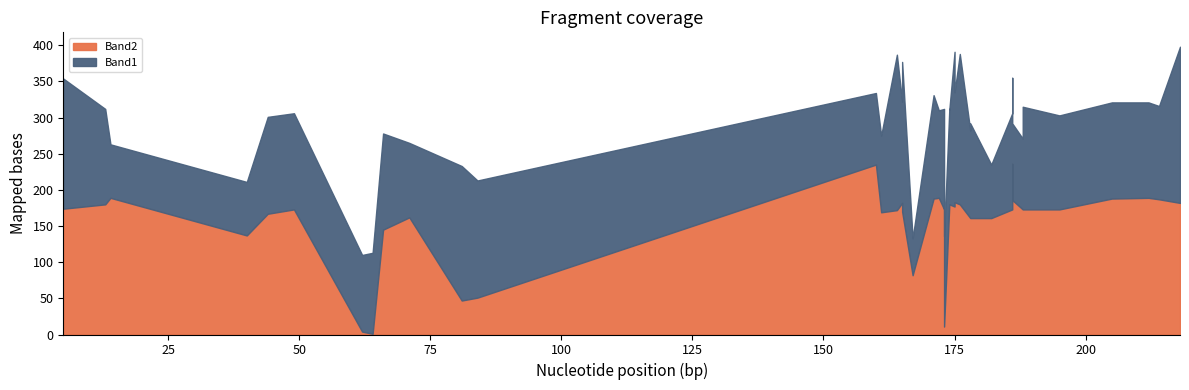

Count the number of data series in this chart.

2